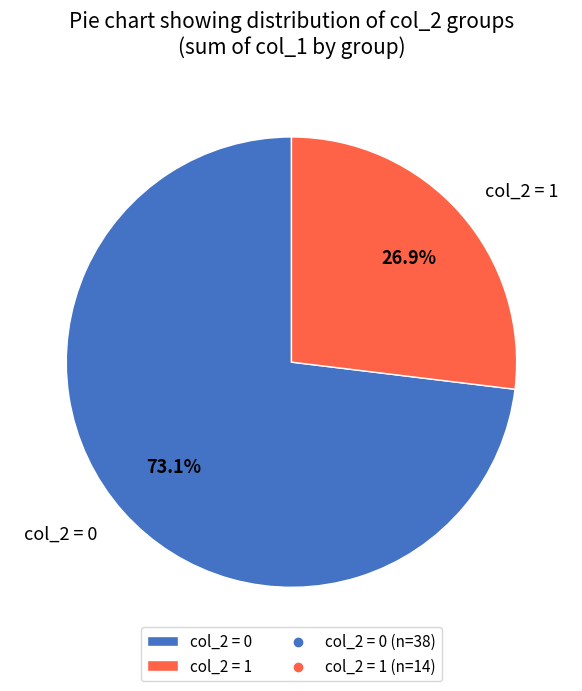

Is the sum of col_2 = 1 and col_2 = 0 greater than half?

Yes